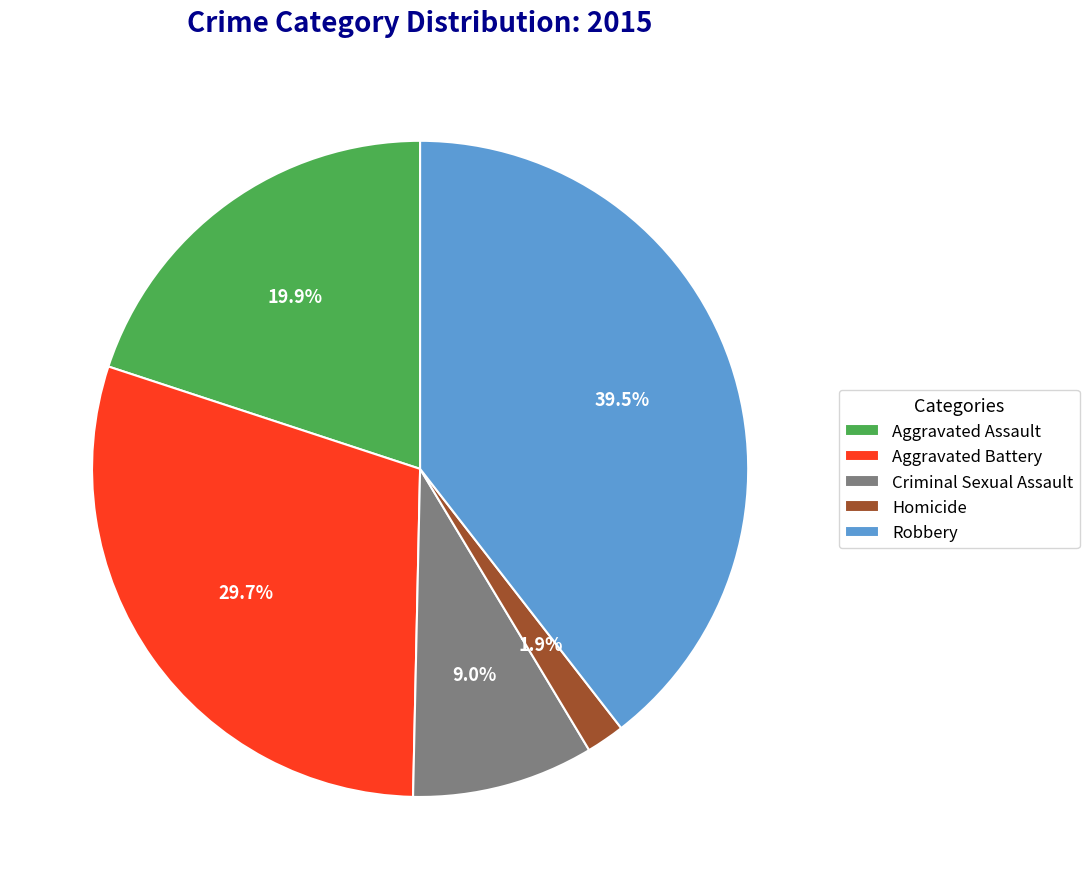

Does Homicide represent more than half of the total?

No